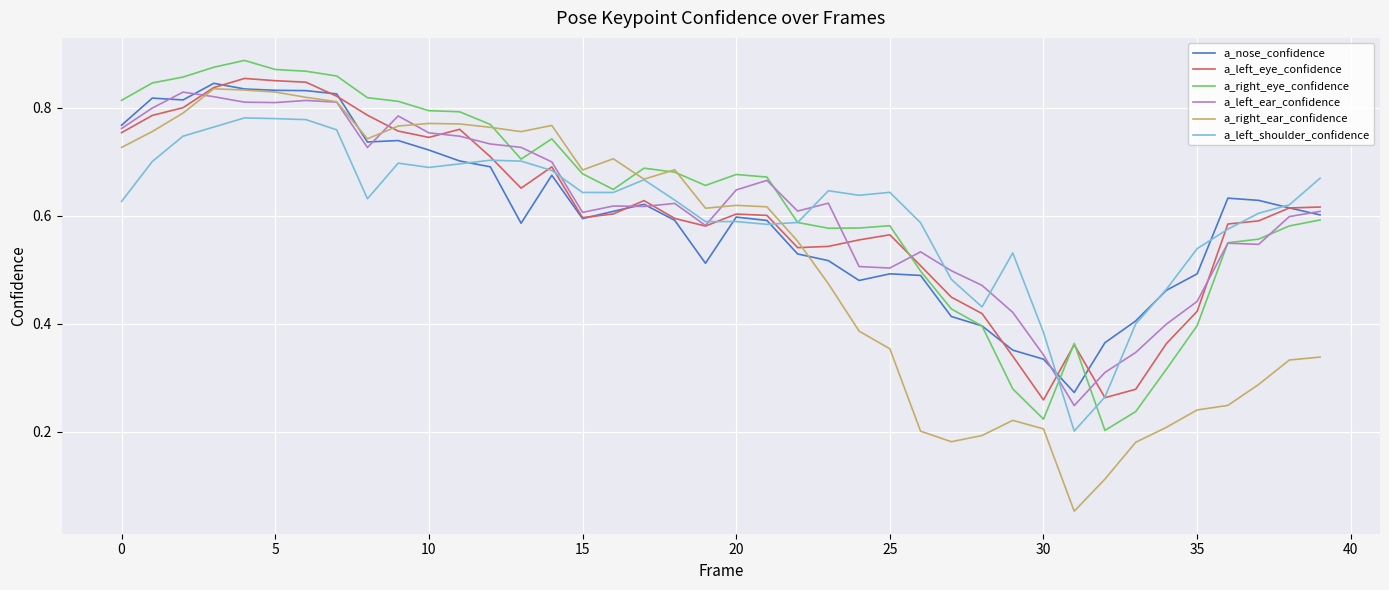

Which series has the widest spread of values?

a_right_ear_confidence